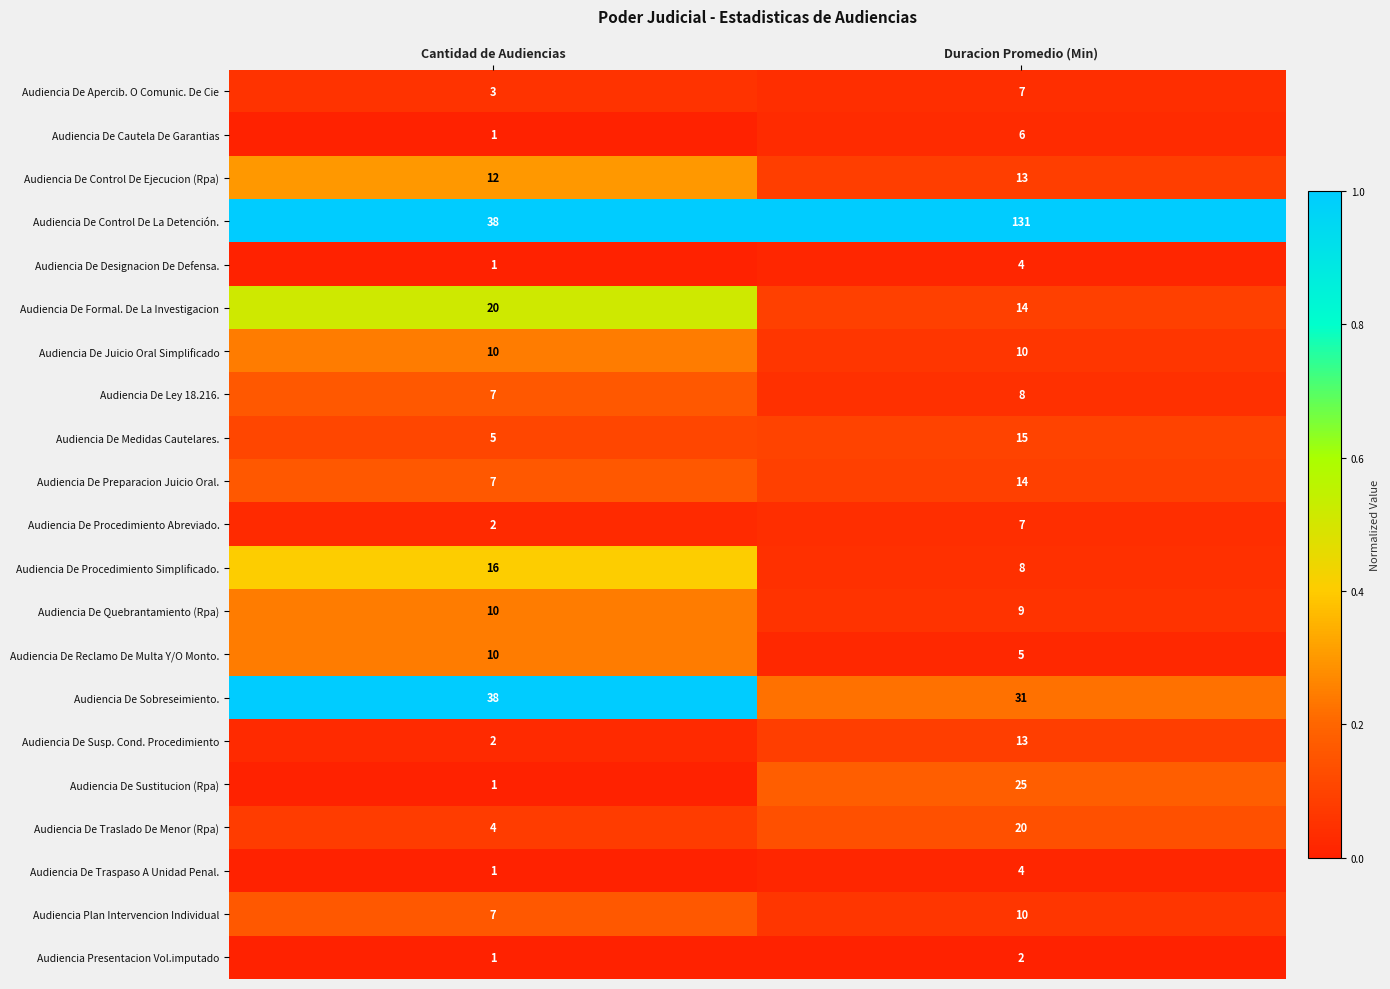

What is the difference between the Audiencia De Traslado De Menor (Rpa) values at Cantidad de Audiencias and Duracion Promedio (Min)?

16